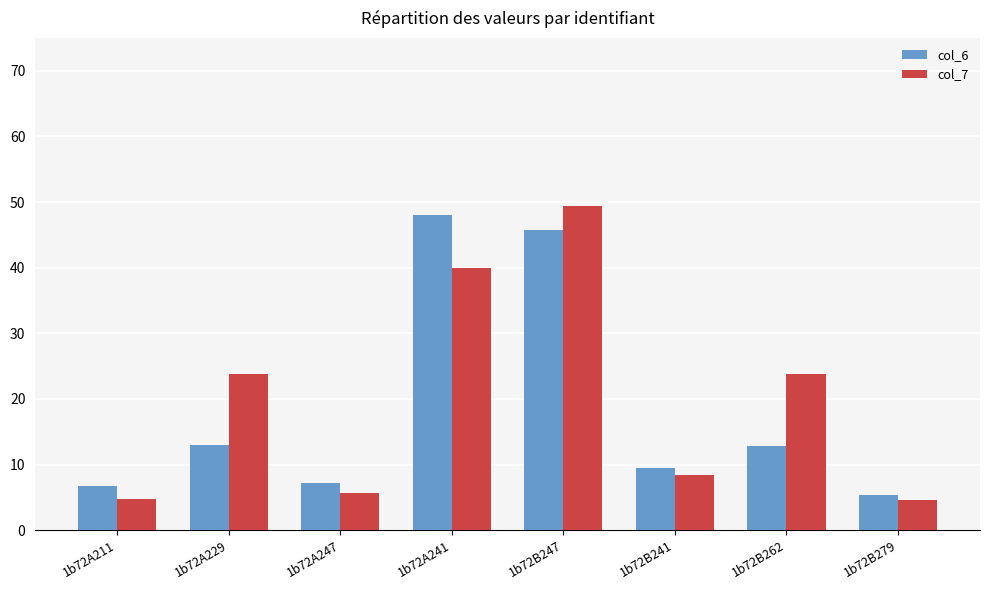

What is the highest value of the col_7 series?

49.4